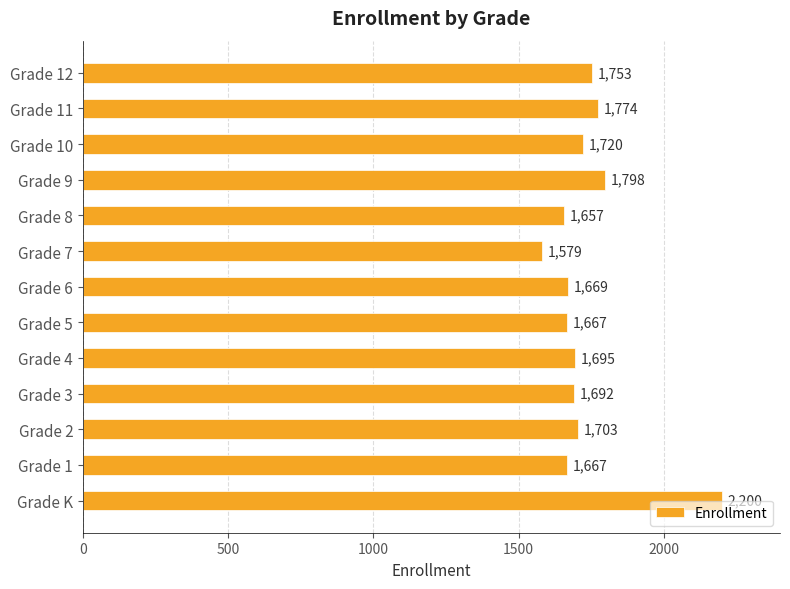

The chart shows a value of 1695 at Grade 4. True or false?

True